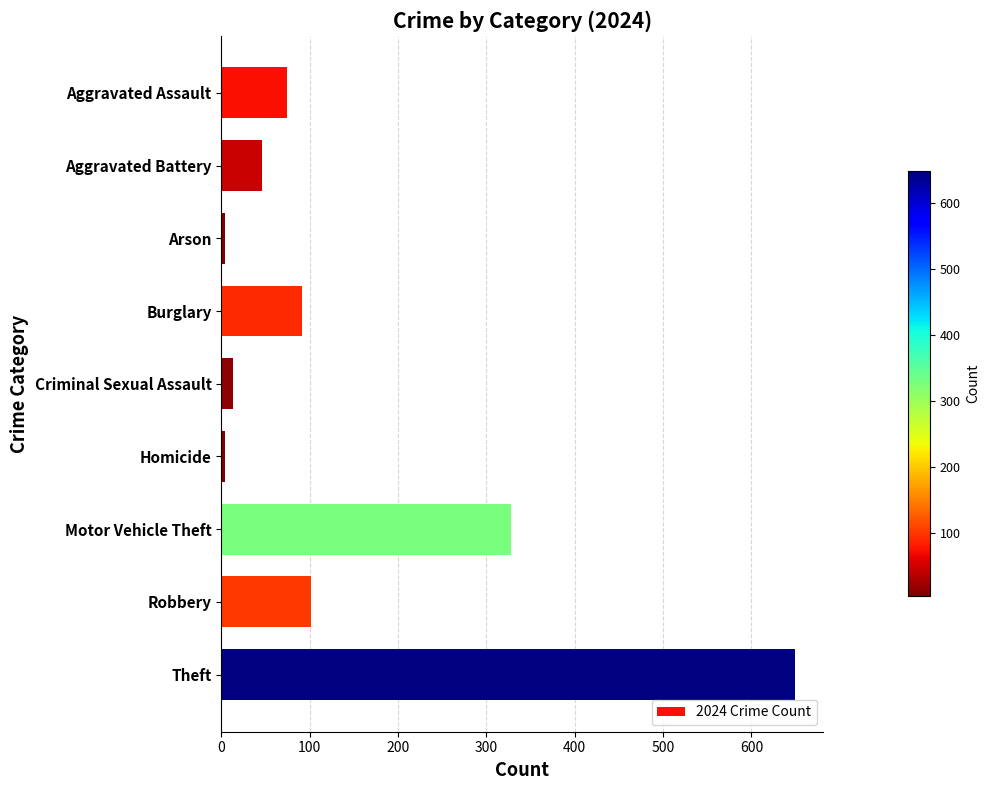

What is the label of the 1st bar from the top?

Aggravated Assault